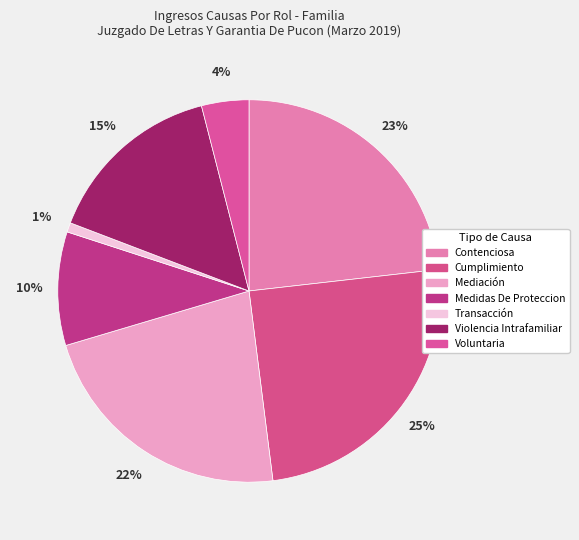

Do Mediación and Cumplimiento together represent more than half of the pie?

No